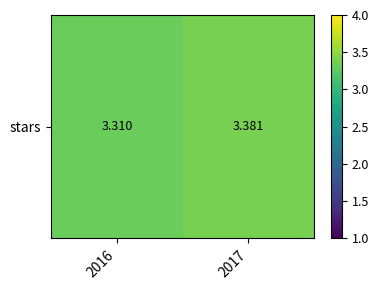

What is the sum of all values?

6.7